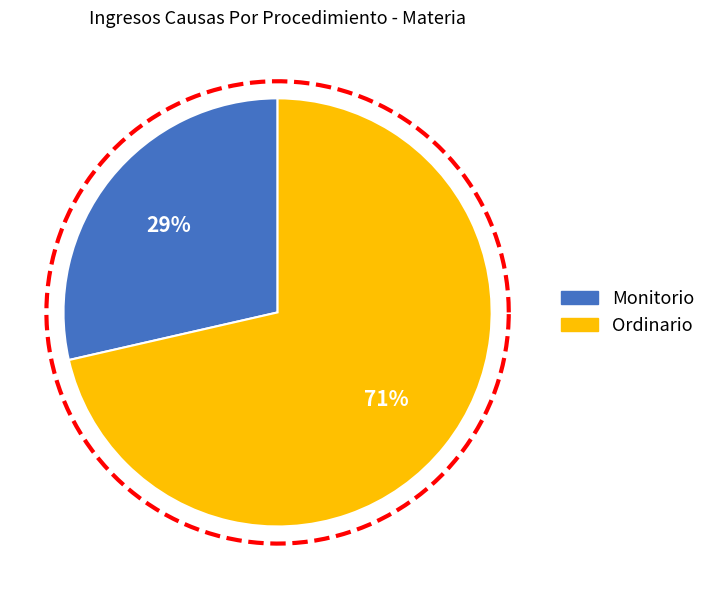

What is the smallest slice in the pie chart?

Monitorio